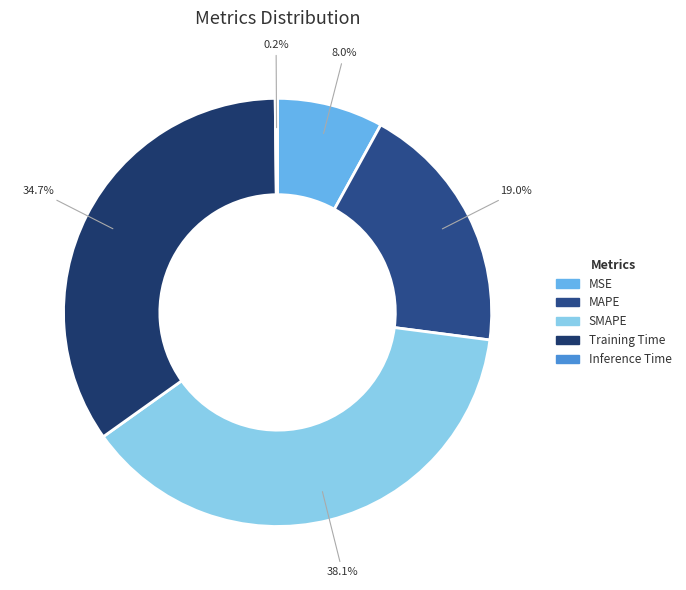

Which slice is the largest?

SMAPE